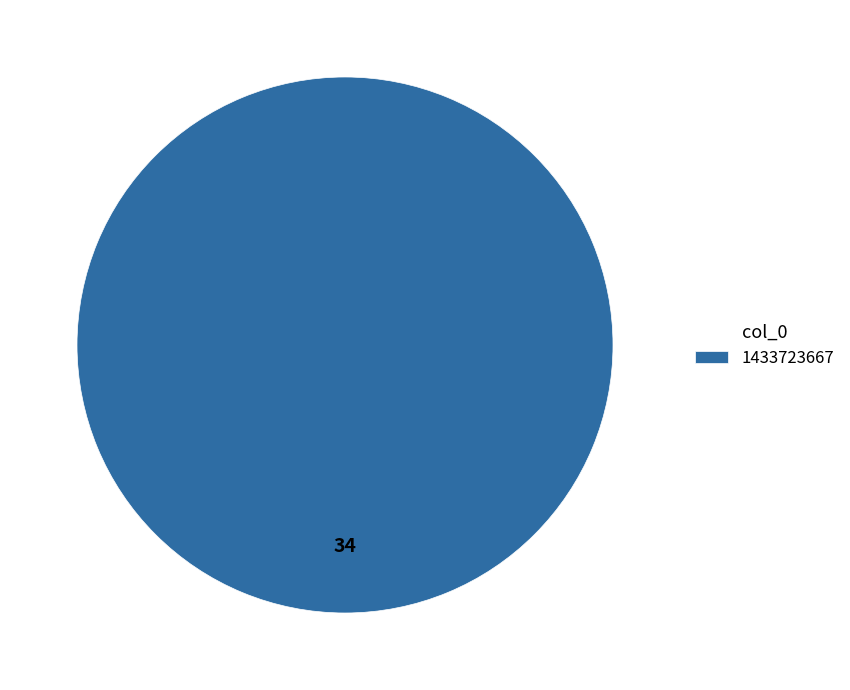

True or false: 1433723667 accounts for 92% of the total.

False